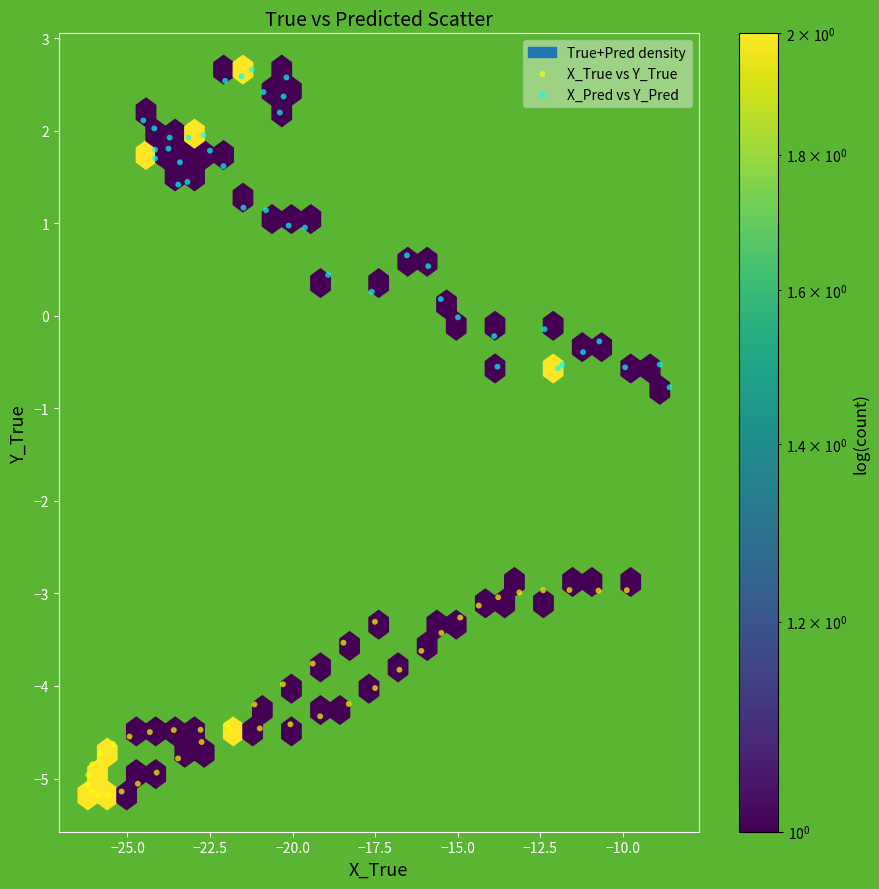

Which series contains the lowest Y value?

X_True vs Y_True